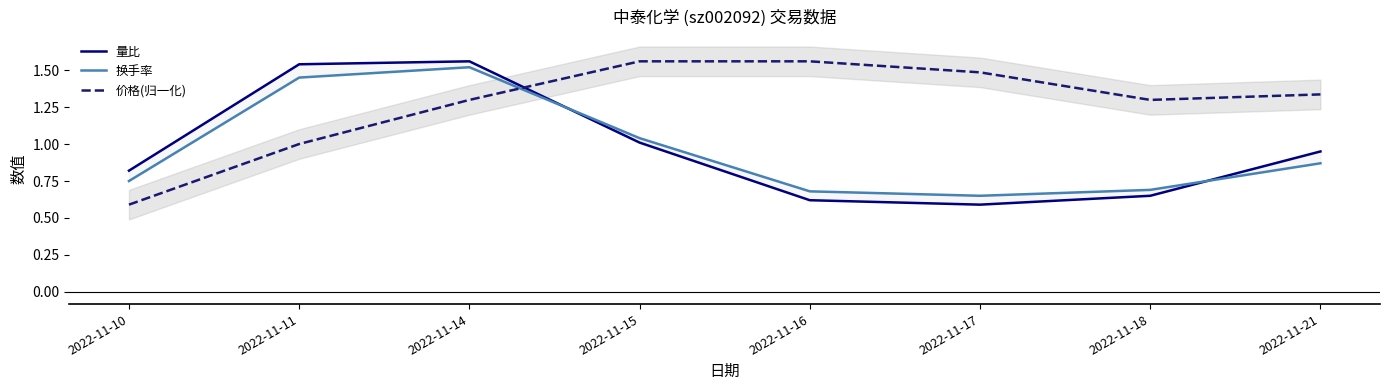

Which series has the largest total across all categories?

价格(归一化)